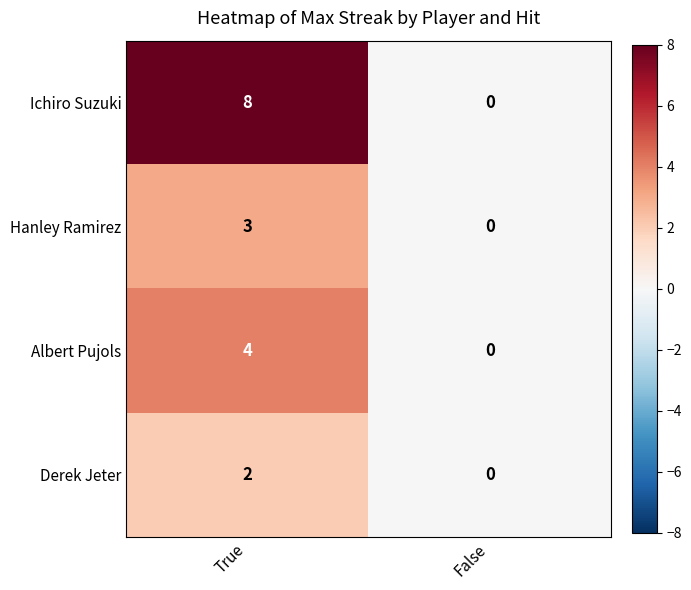

What is the difference between the Hanley Ramirez values at True and False?

3